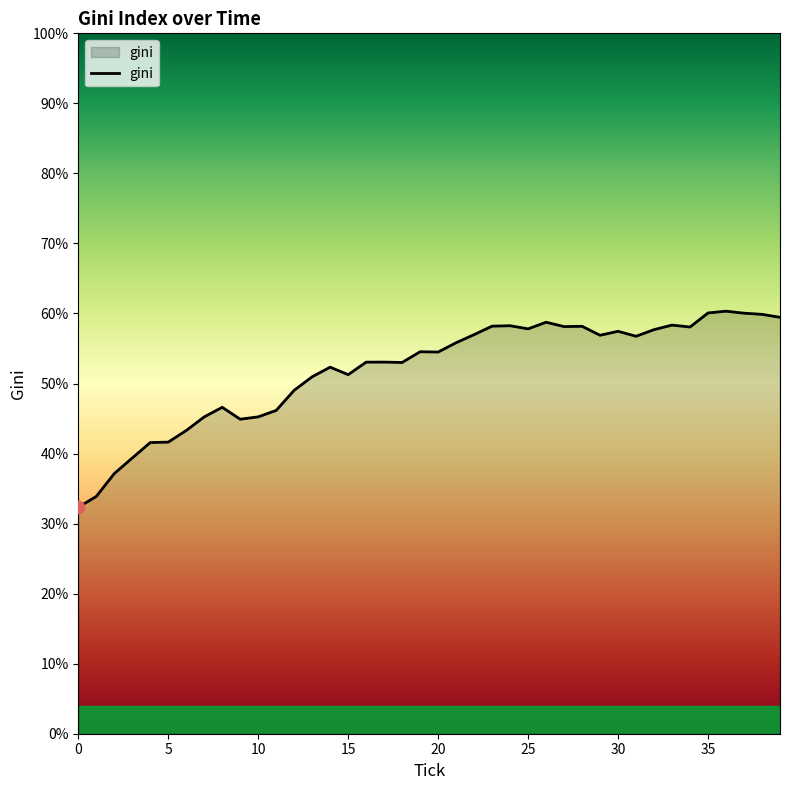

What is the difference between the maximum and minimum values?

28.0